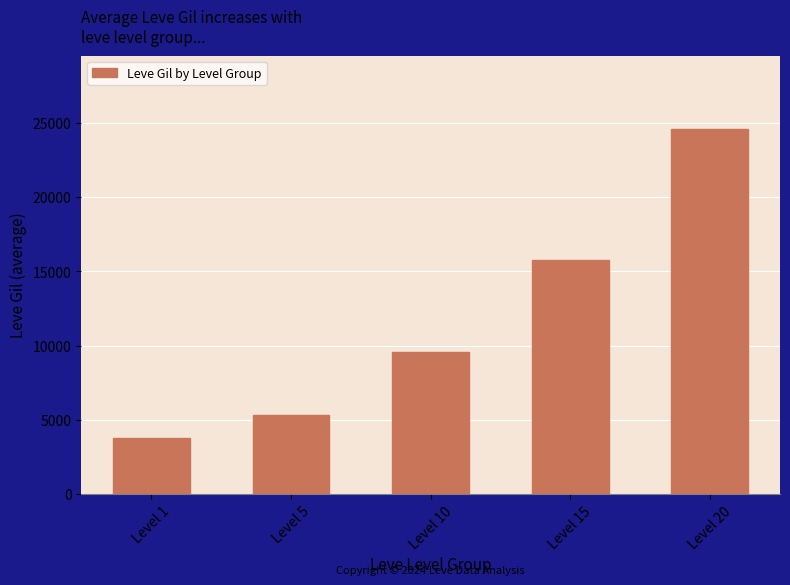

Read the value at Level 15, to the nearest 10.

15760